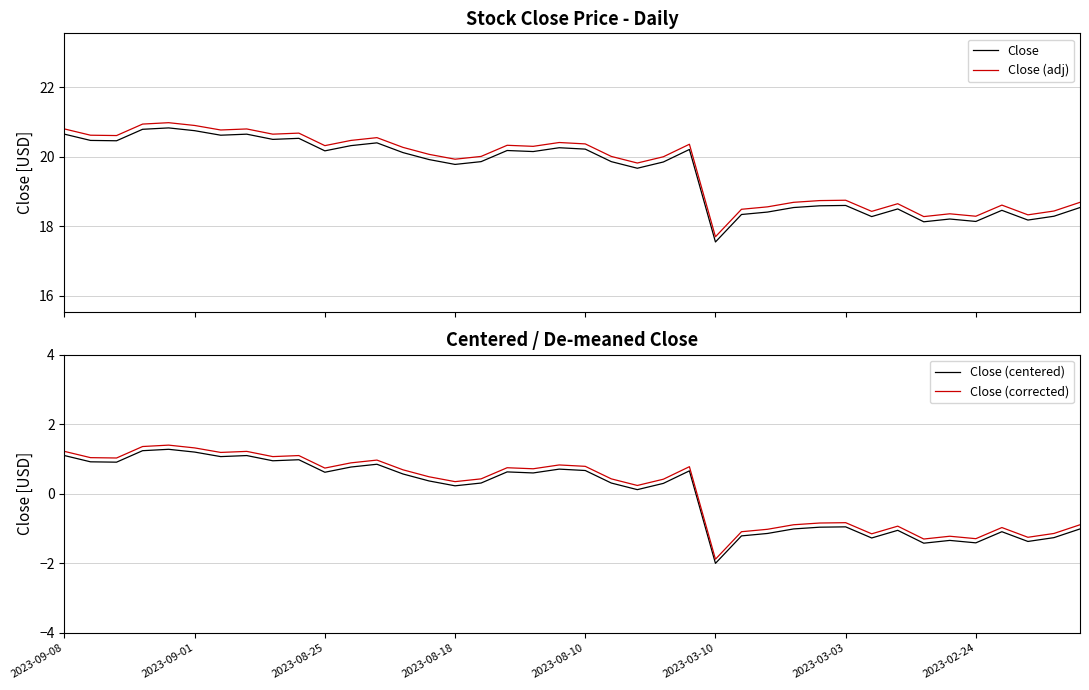

How many values in the Close (corrected) series are below 0?

15